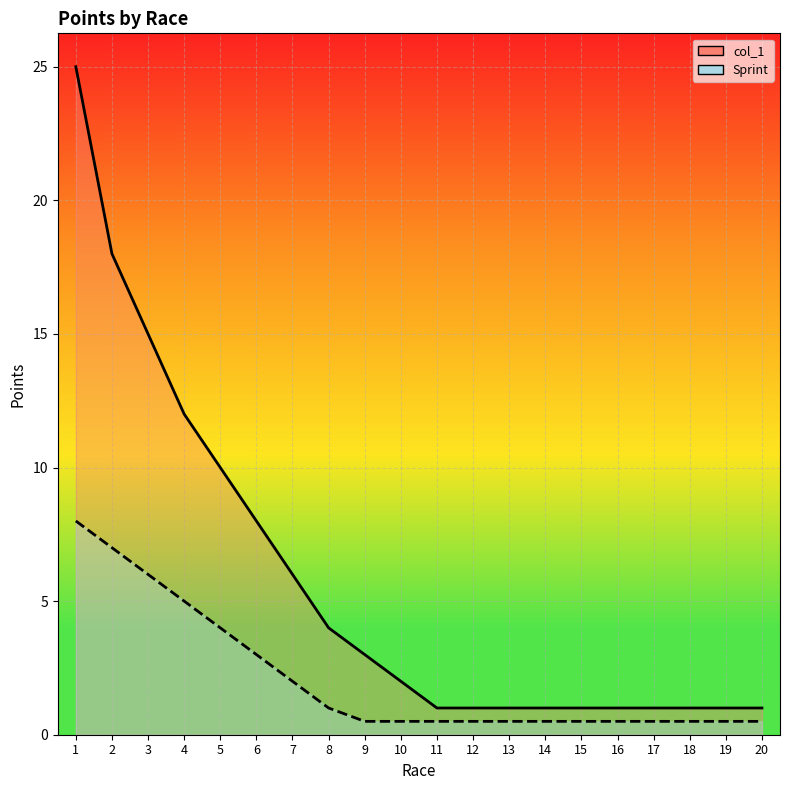

Count the number of data series in this chart.

2